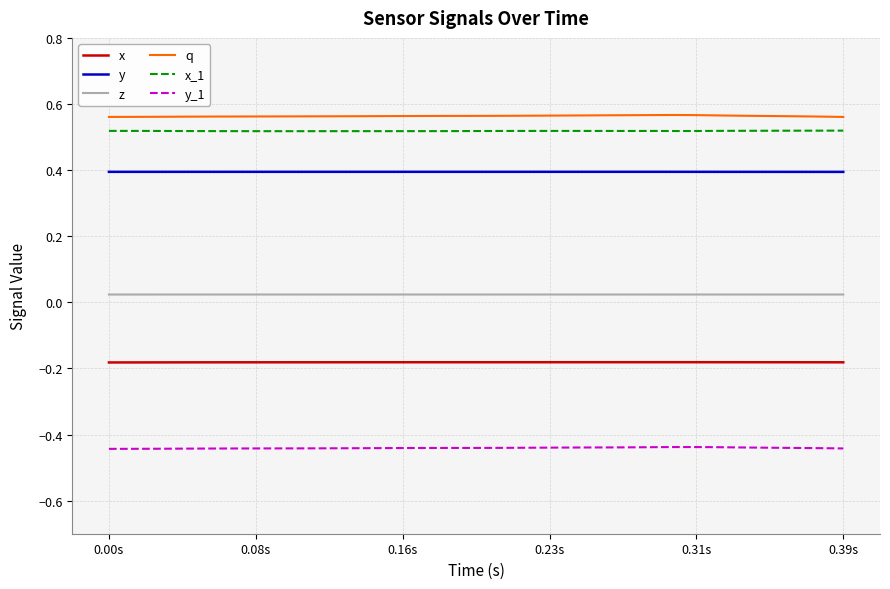

What is the maximum value for y?

0.4